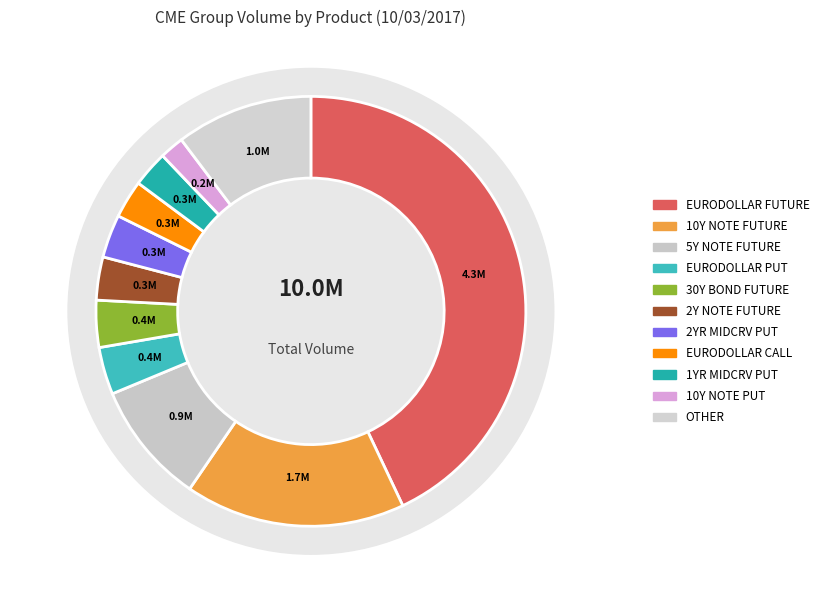

To the nearest percent, what is the average slice percentage?

9%